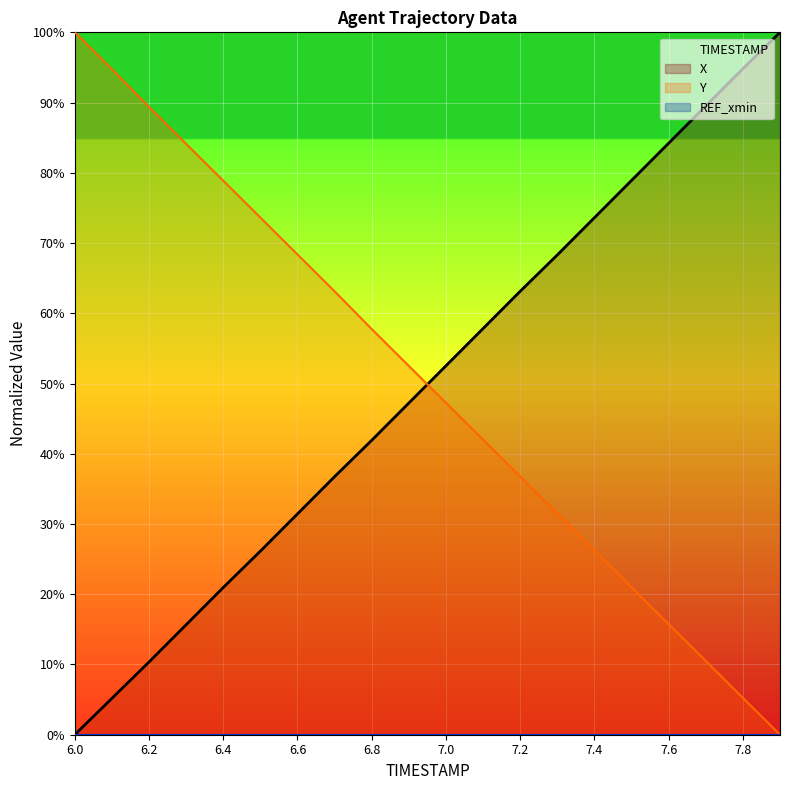

What position from the right is 6.6?

14